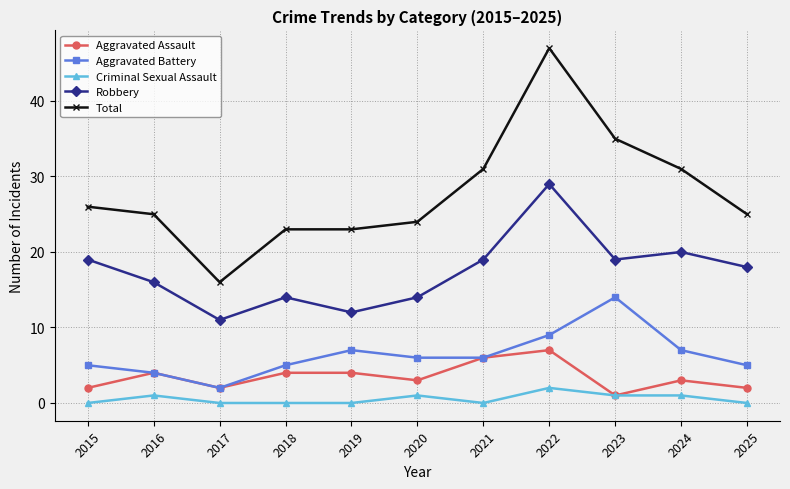

Rank the series by their maximum value, from highest to lowest.

Total, Robbery, Aggravated Battery, Aggravated Assault, Criminal Sexual Assault